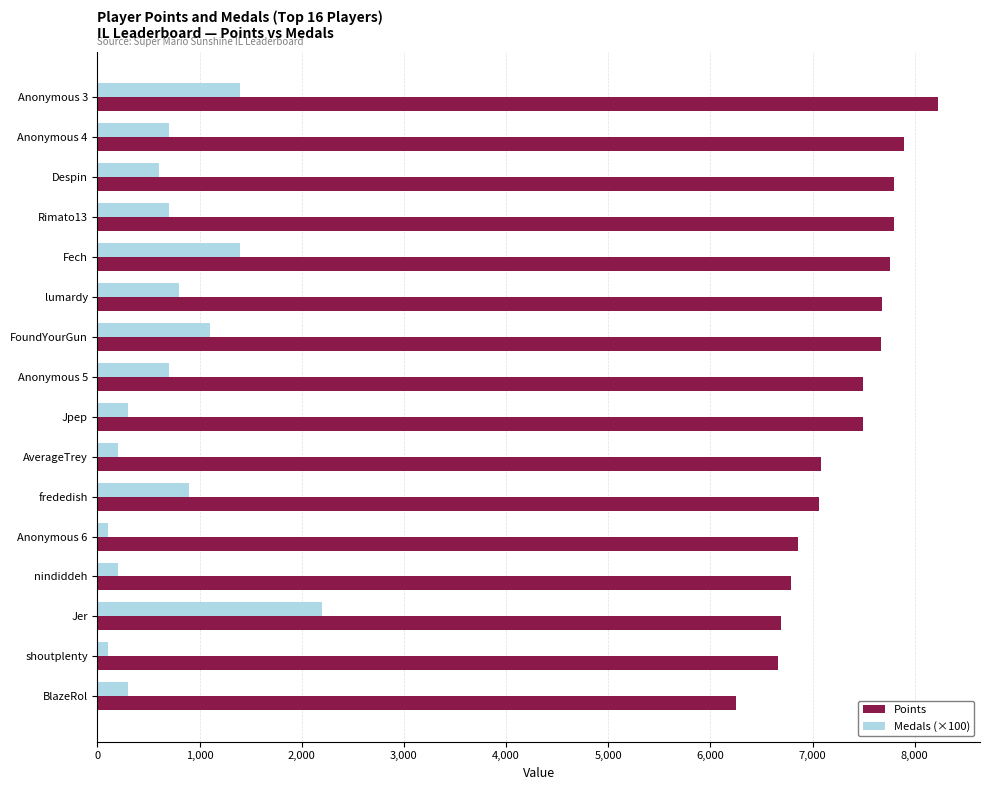

At AverageTrey, list the series in order from smallest to largest.

Medals (×100), Points